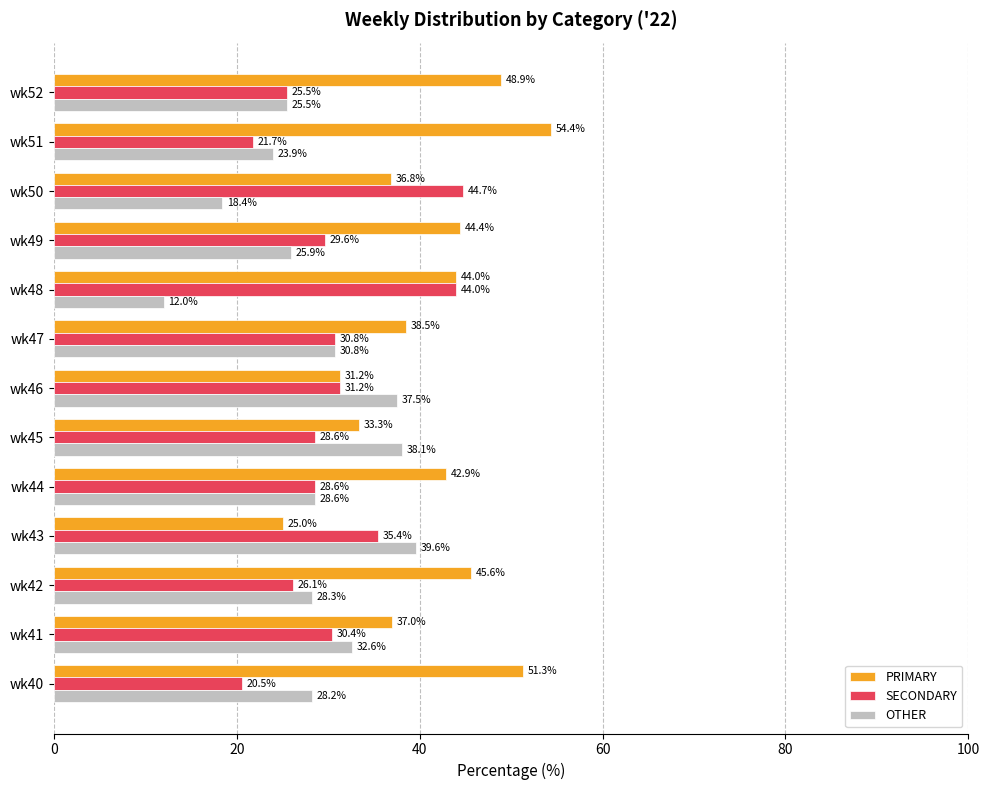

Which series has the largest total across all categories?

PRIMARY